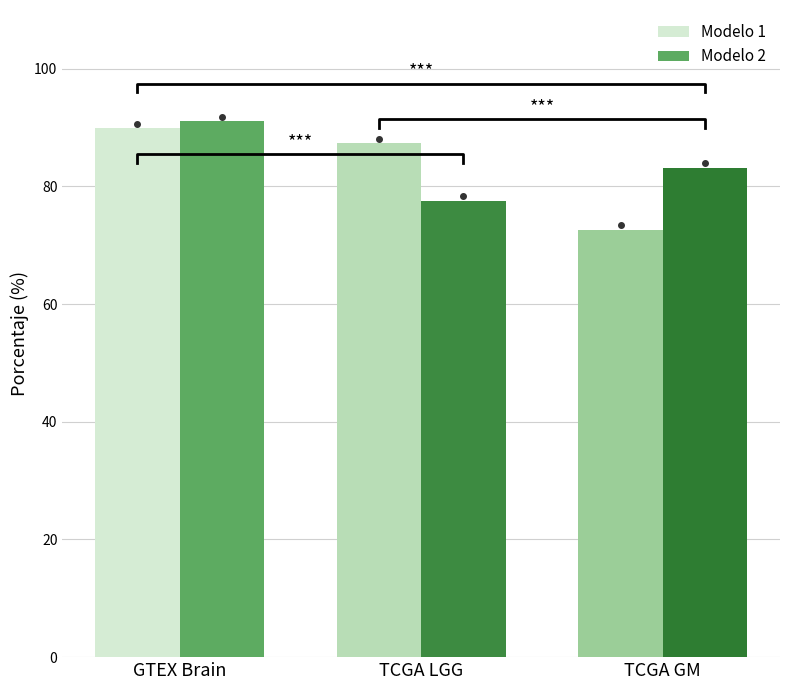

Which has a higher value, GTEX Brain or TCGA GM?

GTEX Brain